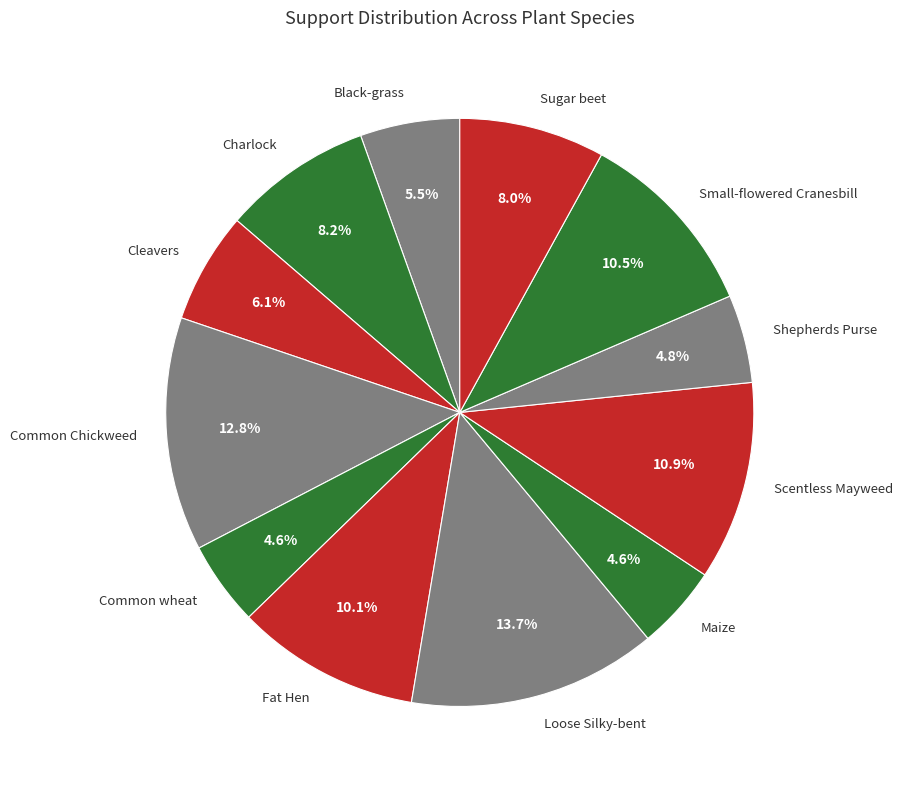

Which category has the biggest portion of the pie?

Loose Silky-bent